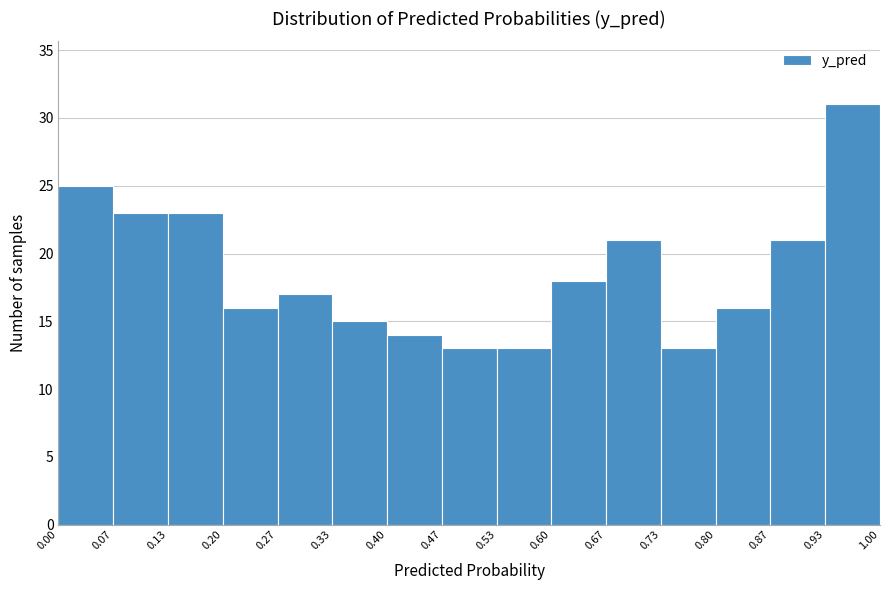

Over which range of the x-axis is the bar tallest?

0.93 to 1.00